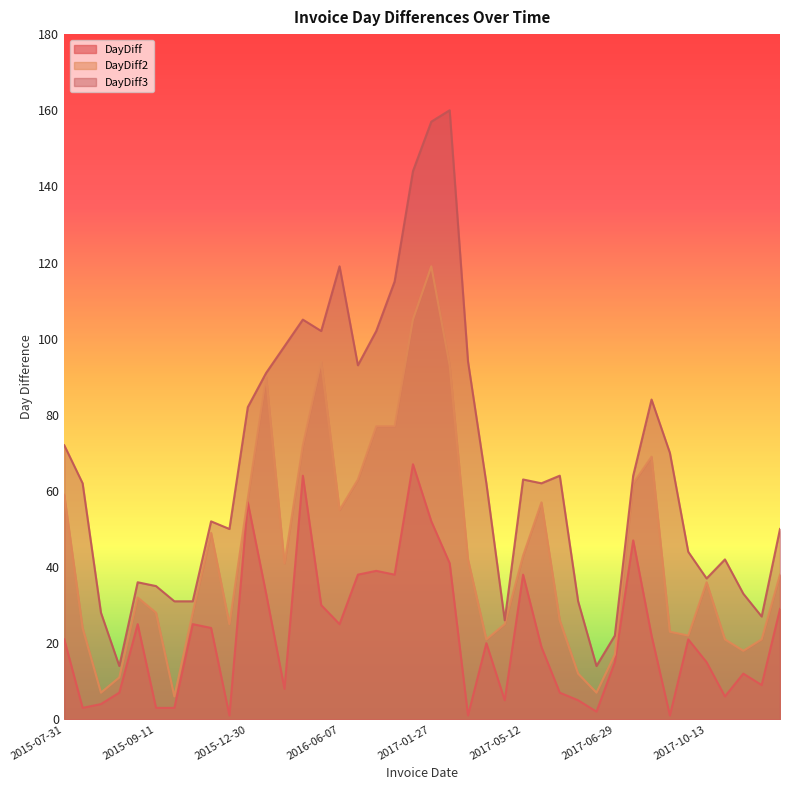

What is the label of the 1st point from the left?

2015-07-31